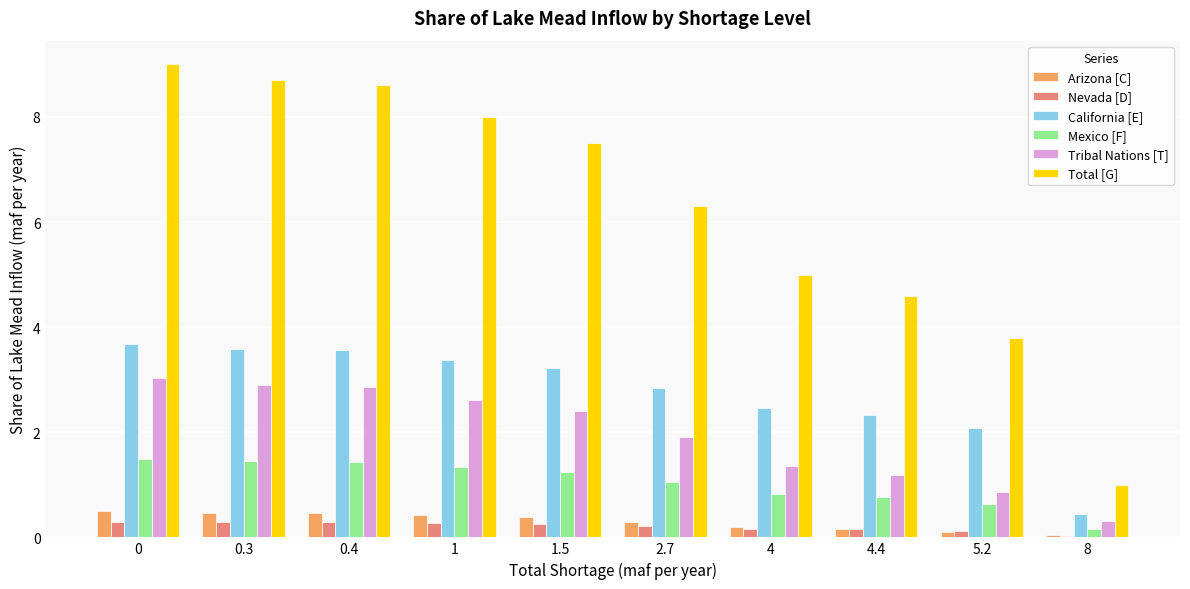

What is the difference between the maximum and minimum values in the California [E] series?

3.2